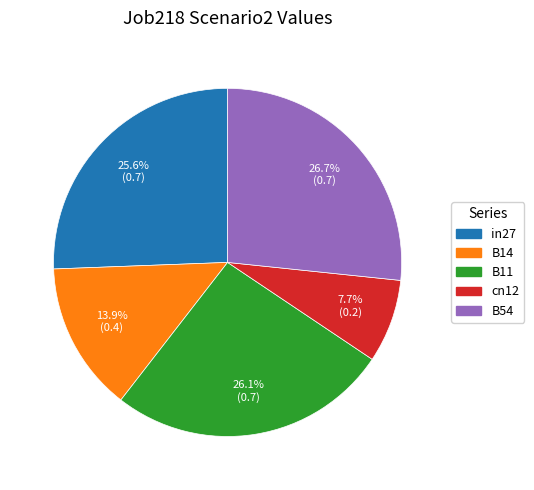

Between B11 and B14, which is larger?

B11